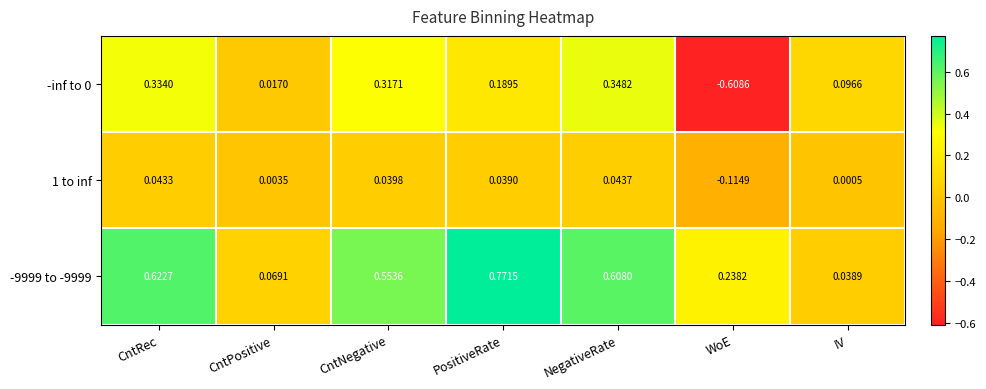

Where is -9999 to -9999 nearest to the value 0?

IV